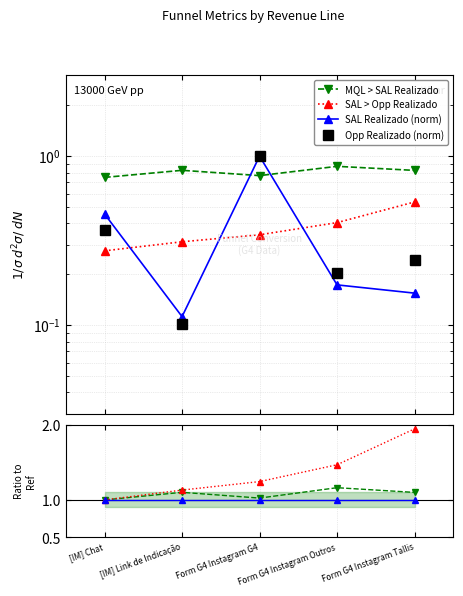

Reading left to right, what are all the values shown in this chart?

MQL > SAL Realizado: 1.0	1.1	1.0	1.2	1.1
SAL > Opp Realizado: 1.0	1.1	1.2	1.5	1.9
SAL Realizado (norm): 1.0	1.0	1.0	1.0	1.0
Opp Realizado (norm): 0.4	0.1	1.0	0.2	0.2